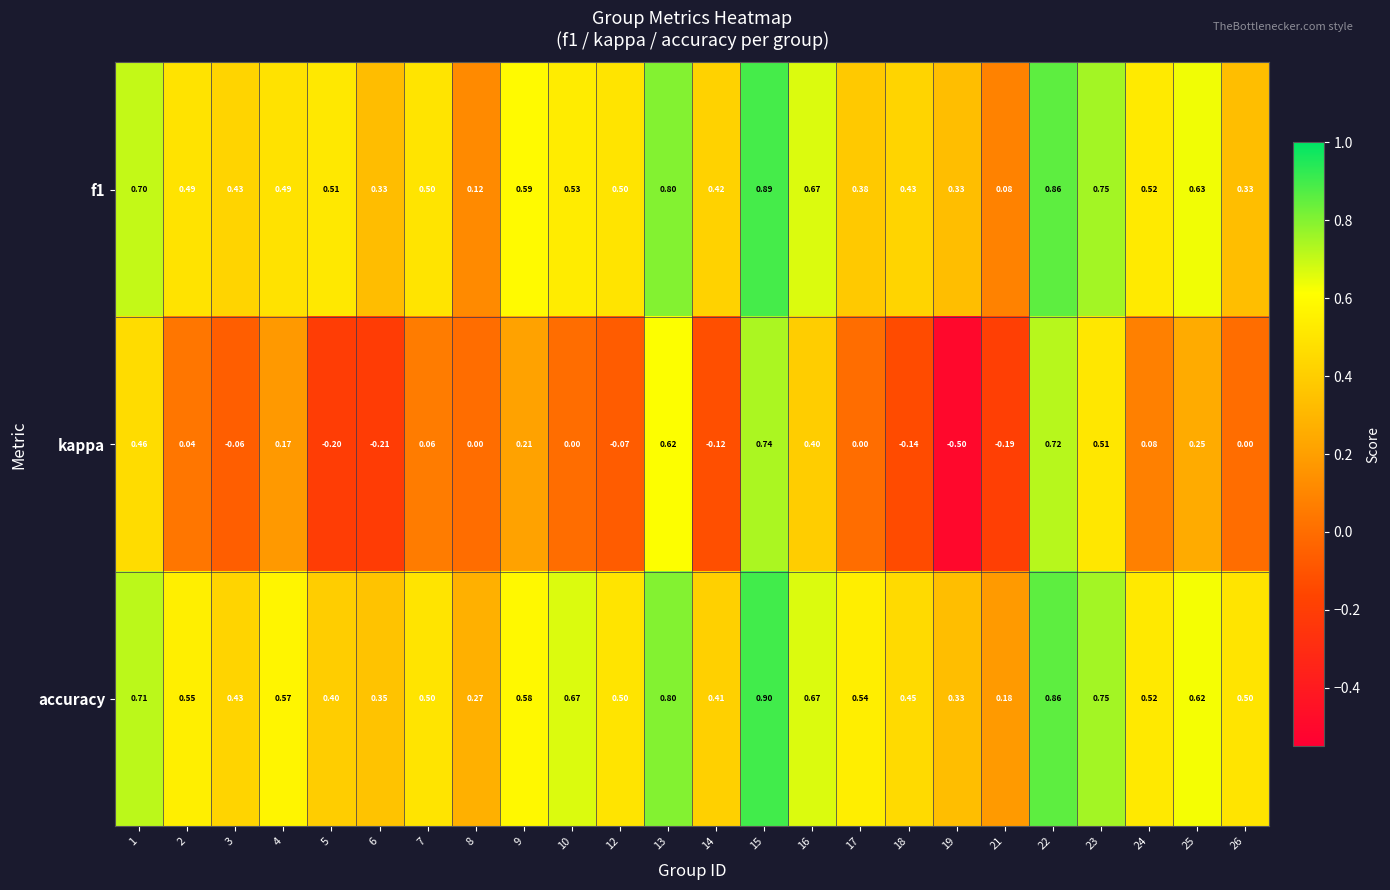

Is the value of accuracy at 14 greater than the value of kappa at 1?

No